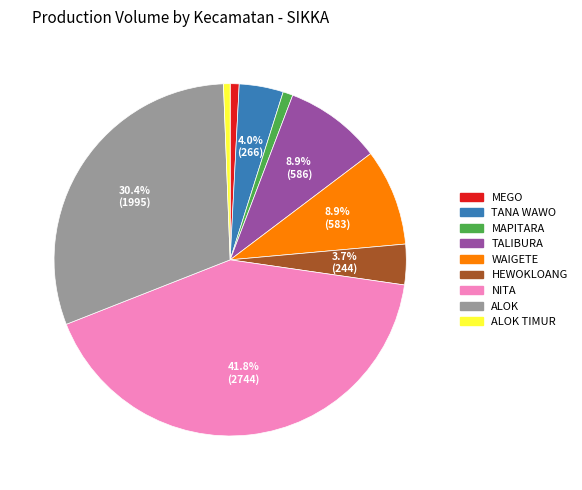

Approximately how many times larger is the value at TANA WAWO compared to ALOK?

0.1